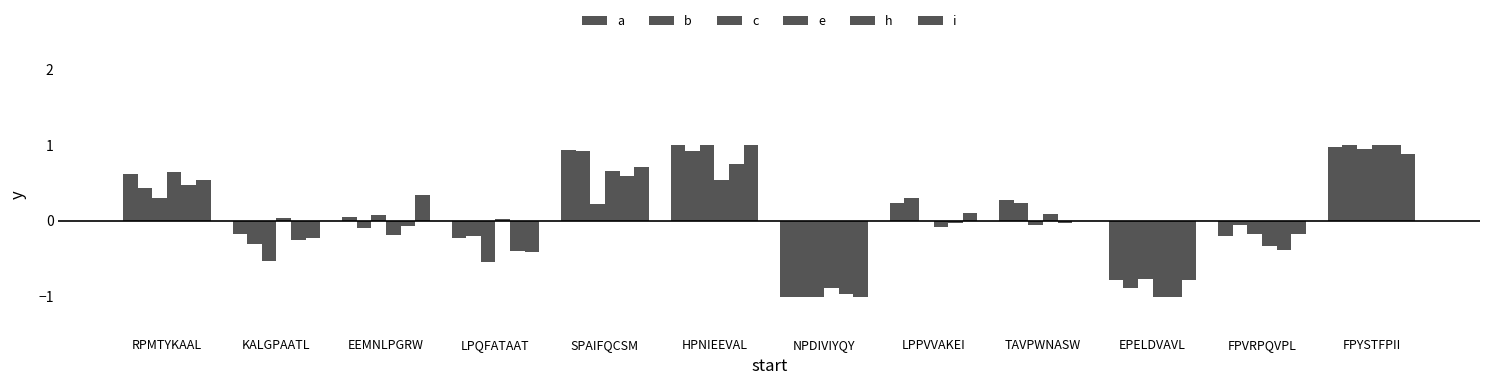

How many values in a are above zero?

7